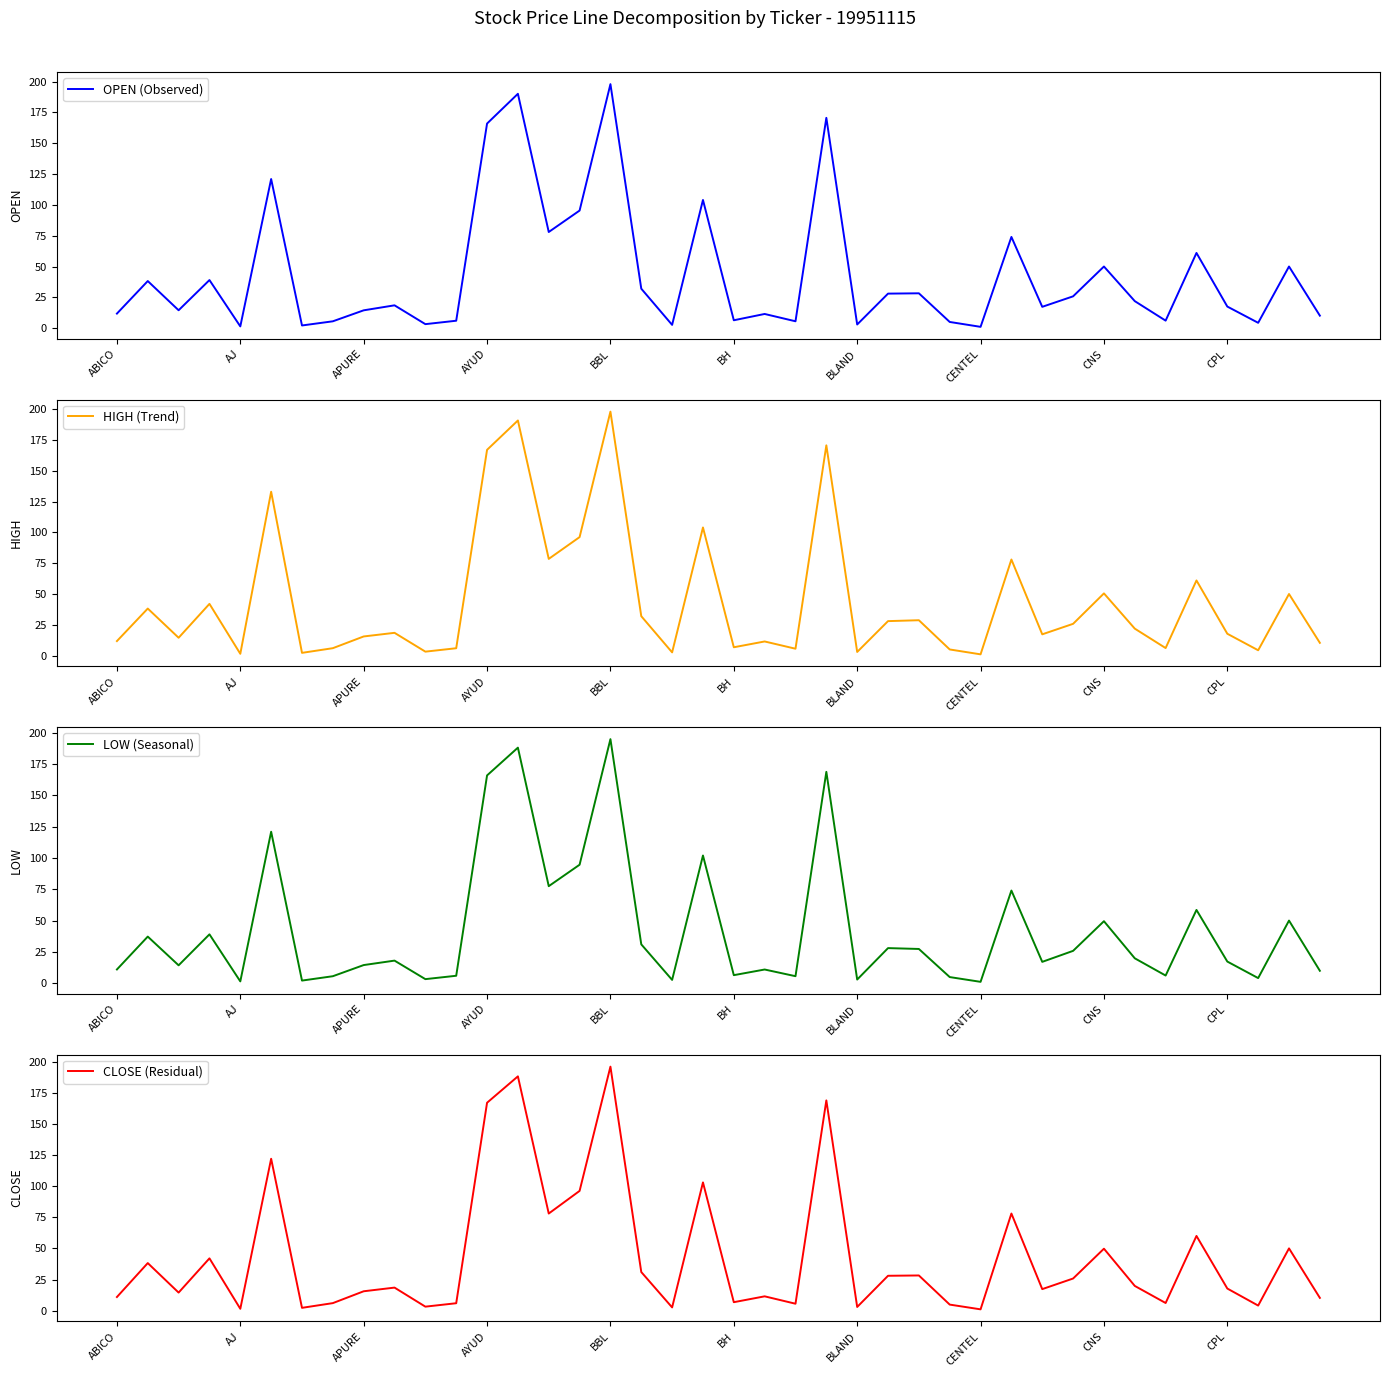

What is the difference between the second highest and minimum values in the OPEN (Observed) series?

189.1